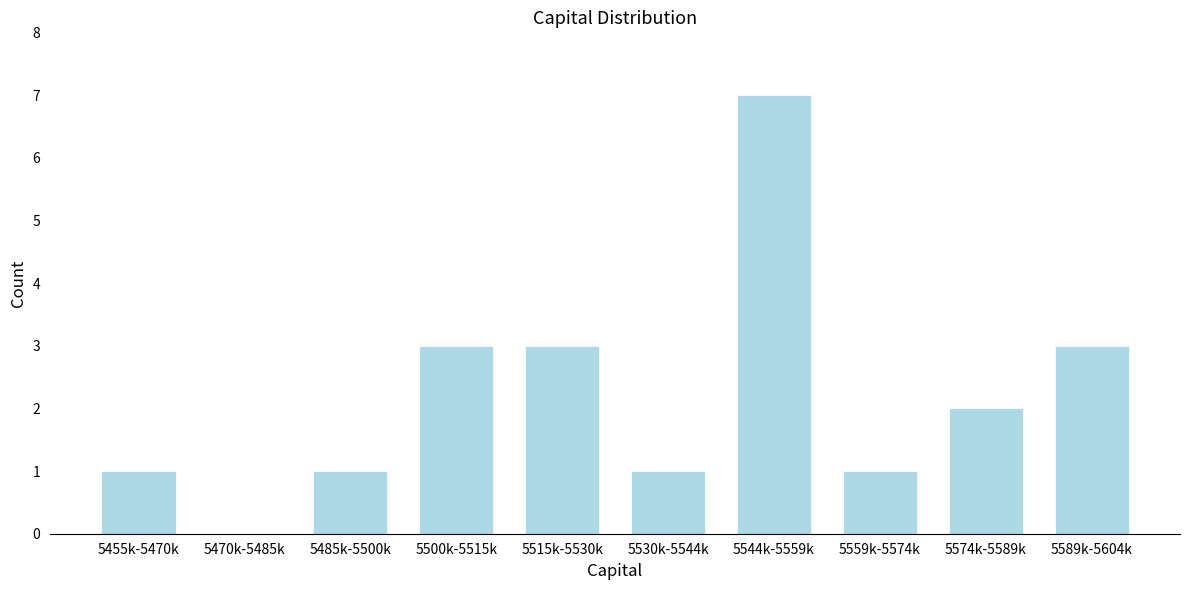

Reading left to right, list all the values displayed in this chart.

5455k-5470k=1	5470k-5485k=0	5485k-5500k=1	5500k-5515k=3	5515k-5530k=3	5530k-5544k=1	5544k-5559k=7	5559k-5574k=1	5574k-5589k=2	5589k-5604k=3